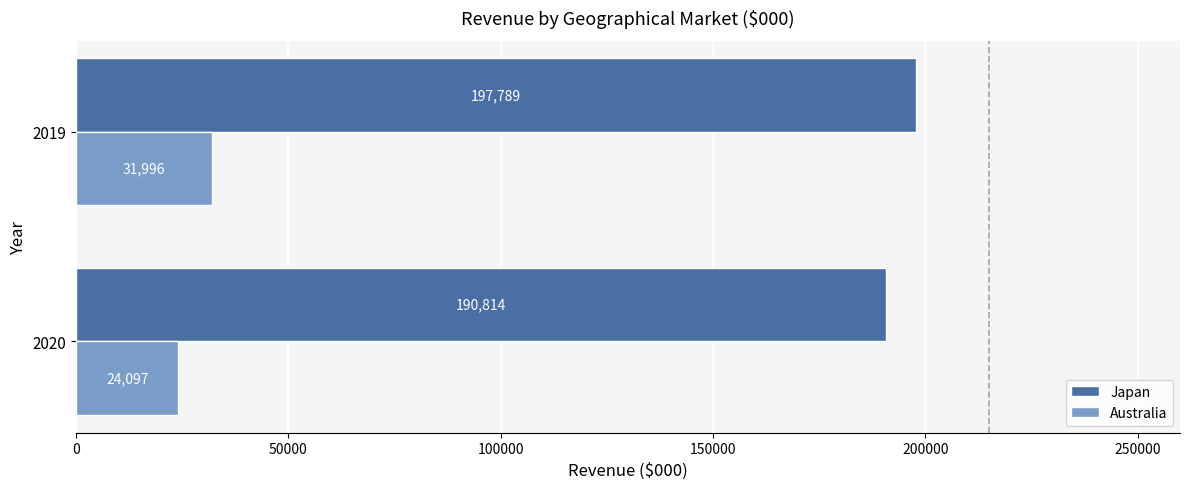

What is the average value of the Japan series?

194302